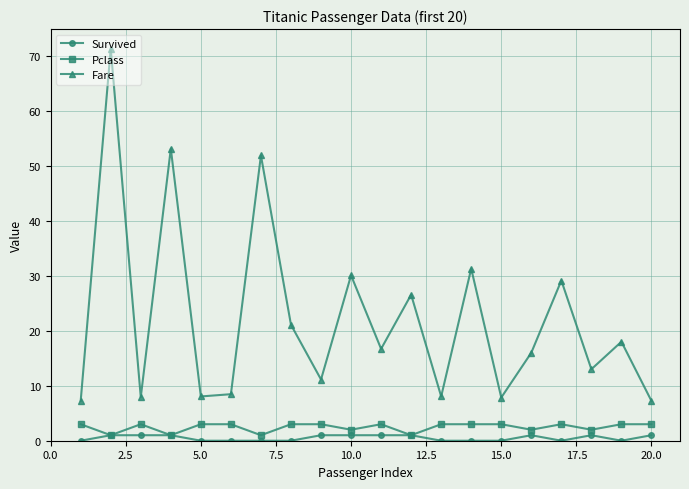

At how many categories does at least one series exceed 34?

3